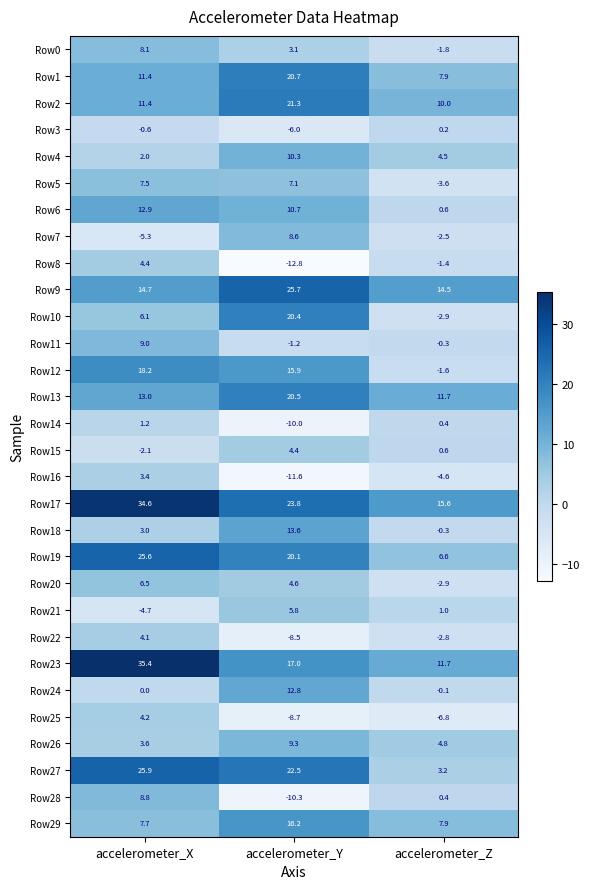

How many values in the Row17 series are below 23?

1